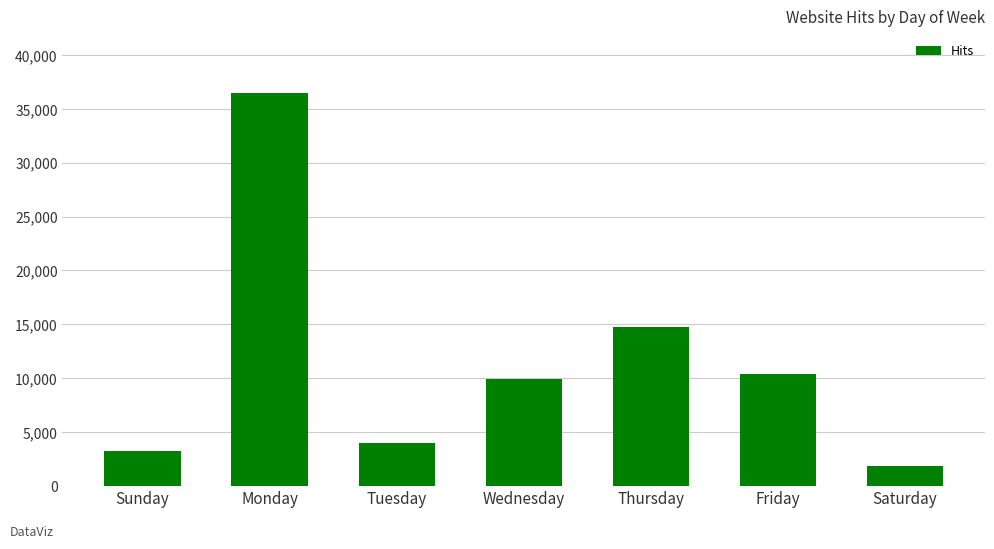

Reading right to left, extract all data points from this chart.

Saturday=1783	Friday=10369	Thursday=14703	Wednesday=9910	Tuesday=3936	Monday=36525	Sunday=3254